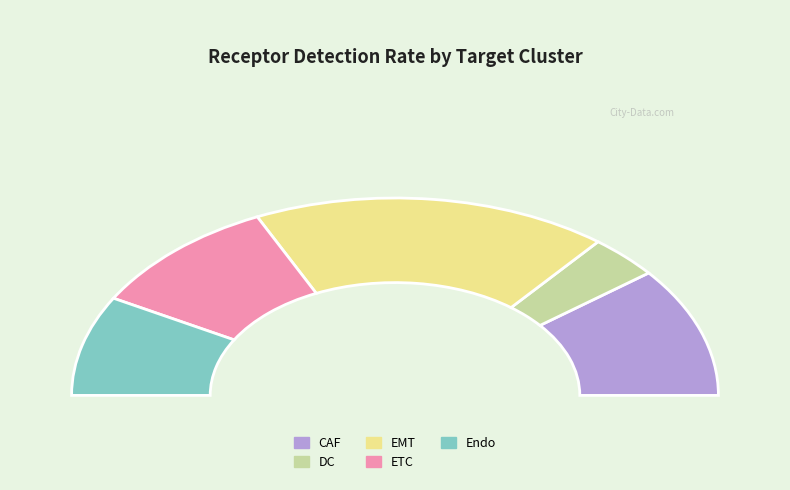

Combined, do Endo and DC account for over 50%?

No